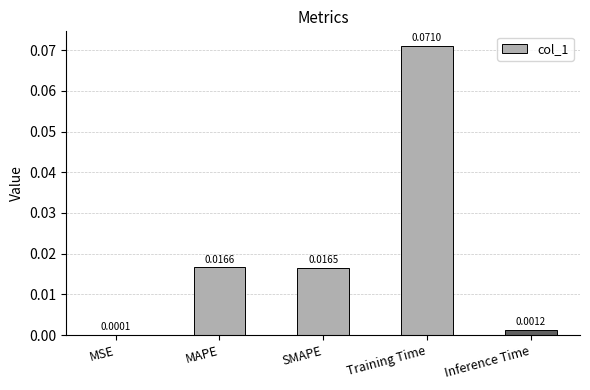

What is the change in value from MAPE to Training Time?

+0.1